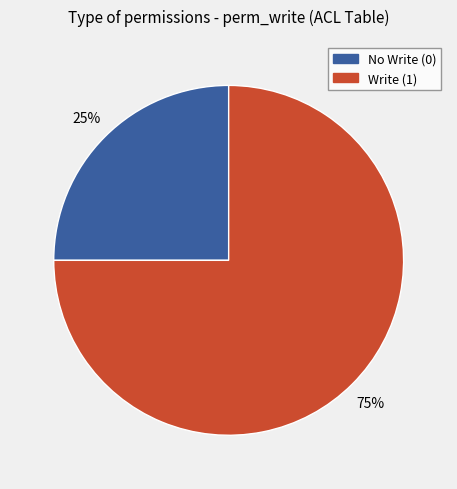

To the nearest percent, what is the average slice percentage?

50%